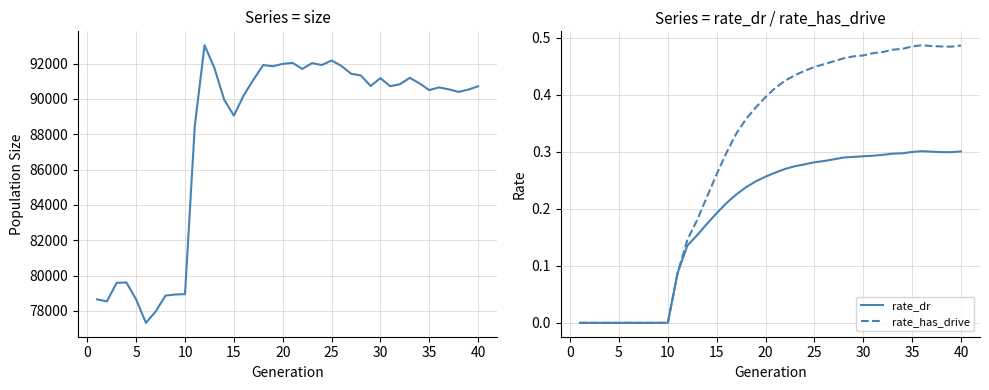

Reading right to left, transcribe all the data shown in this chart.

size: 90716.0	90528.0	90397.0	90542.0	90653.0	90498.0	90881.0	91194.0	90832.0	90720.0	91175.0	90733.0	91328.0	91426.0	91870.0	92176.0	91917.0	92028.0	91699.0	92041.0	91981.0	91851.0	91916.0	91085.0	90194.0	89052.0	89969.0	91763.0	93041.0	88470.0	78944.0	78925.0	78862.0	77964.0	77320.0	78639.0	79607.0	79584.0	78533.0	78651.0
rate_dr: 0.3	0.3	0.3	0.3	0.3	0.3	0.3	0.3	0.3	0.3	0.3	0.3	0.3	0.3	0.3	0.3	0.3	0.3	0.3	0.3	0.3	0.2	0.2	0.2	0.2	0.2	0.2	0.2	0.1	0.1	0.0	0.0	0.0	0.0	0.0	0.0	0.0	0.0	0.0	0.0
rate_has_drive: 0.5	0.5	0.5	0.5	0.5	0.5	0.5	0.5	0.5	0.5	0.5	0.5	0.5	0.5	0.5	0.4	0.4	0.4	0.4	0.4	0.4	0.4	0.4	0.3	0.3	0.3	0.2	0.2	0.1	0.1	0.0	0.0	0.0	0.0	0.0	0.0	0.0	0.0	0.0	0.0